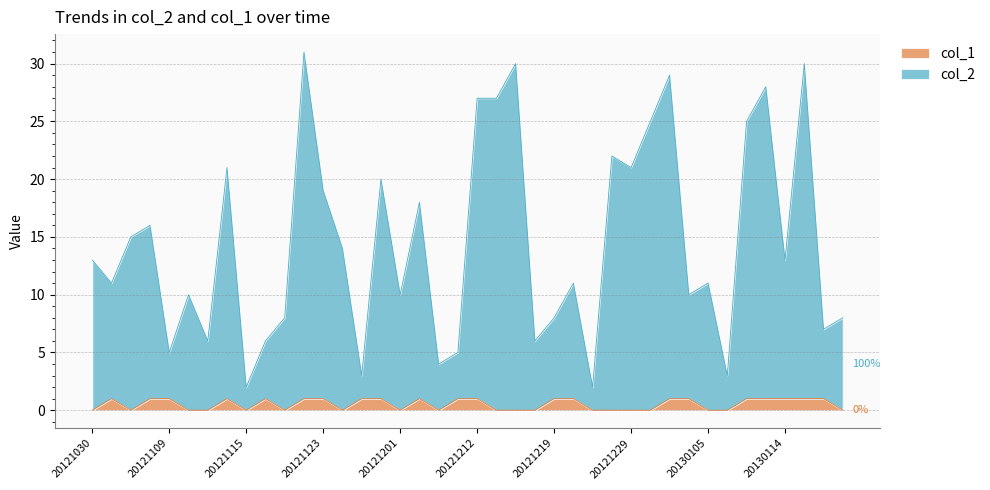

True or false: col_1 and col_2 cross at least once.

False